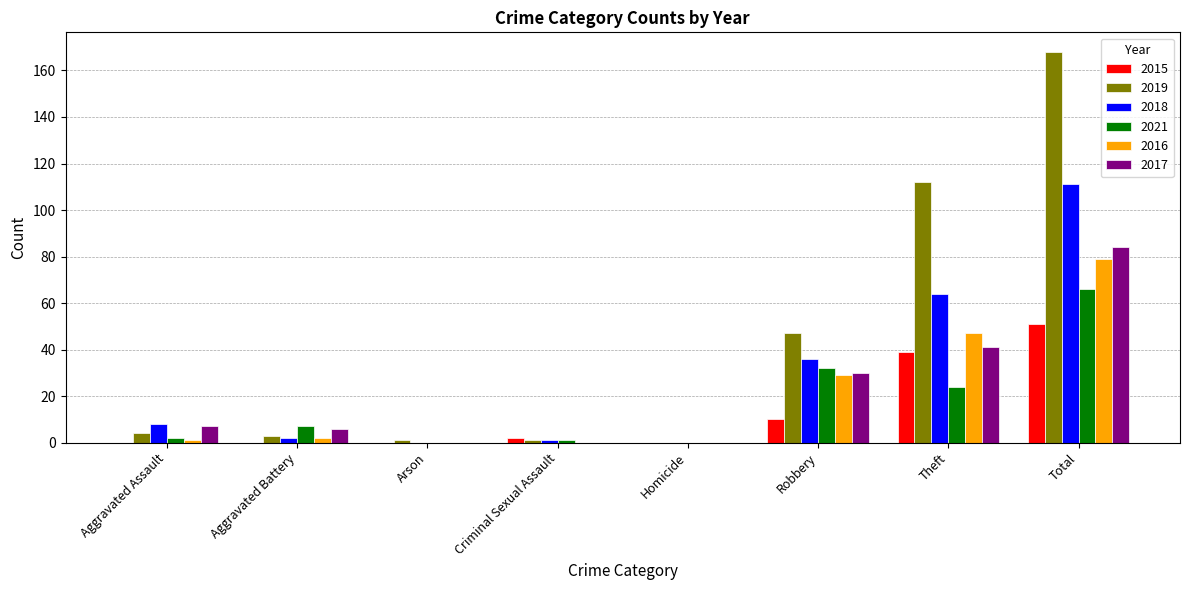

Which label corresponds to the largest value in the chart?

Total